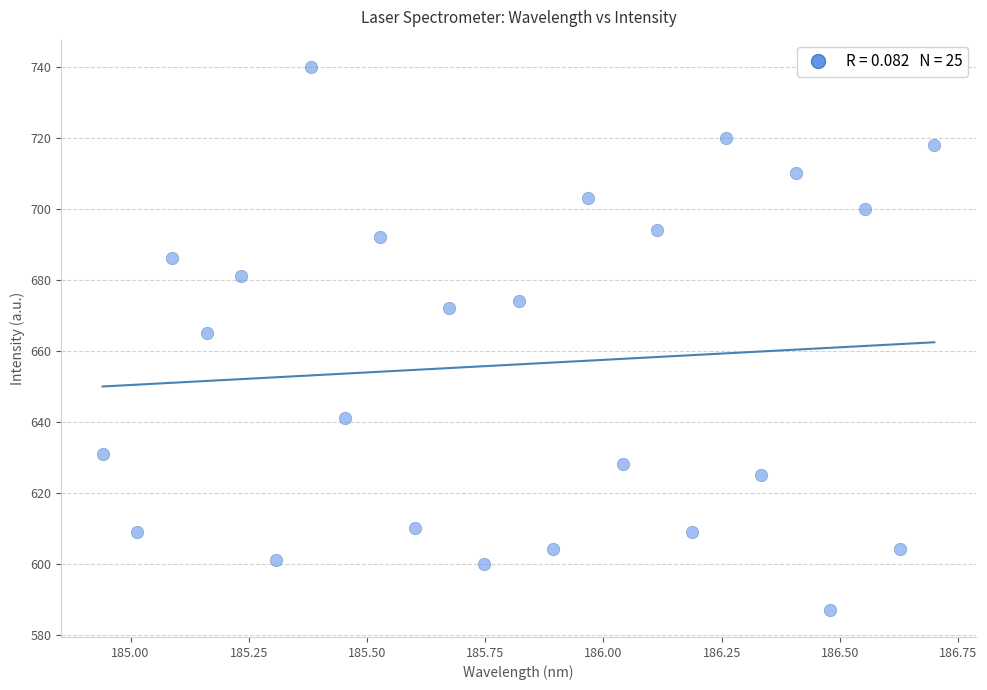

What Y value in the scatter plot is closest to 663?

665